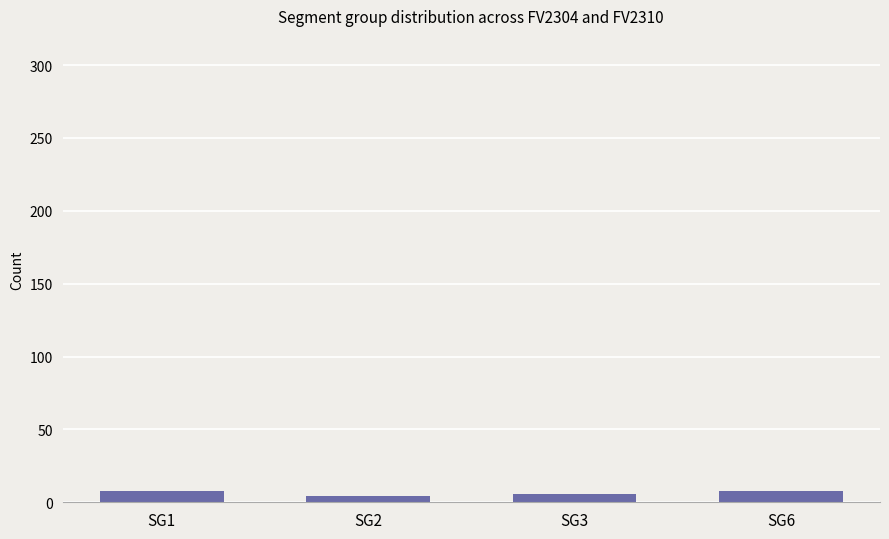

What is the greatest value displayed?

8